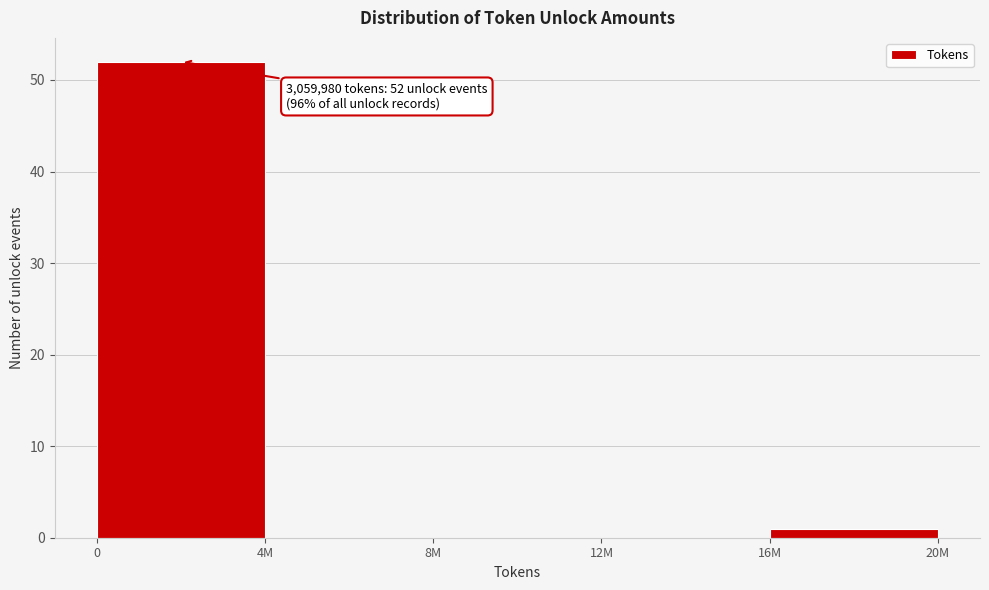

Reading right to left, list all the values displayed in this chart.

16M=1	12M=0	8M=0	4M=0	0=52